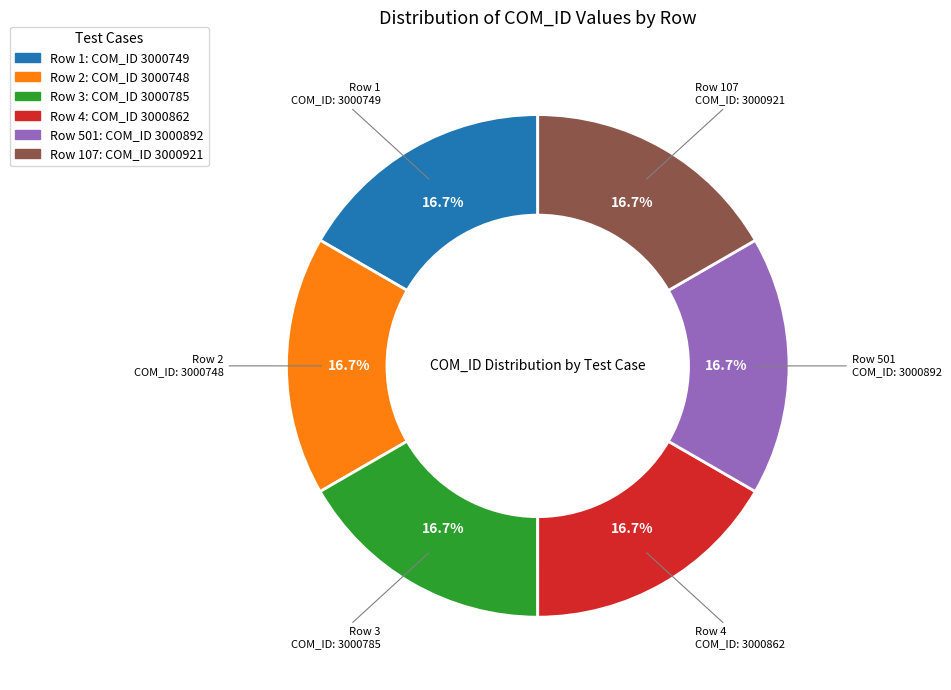

Is there any slice that represents more than half of the pie?

No